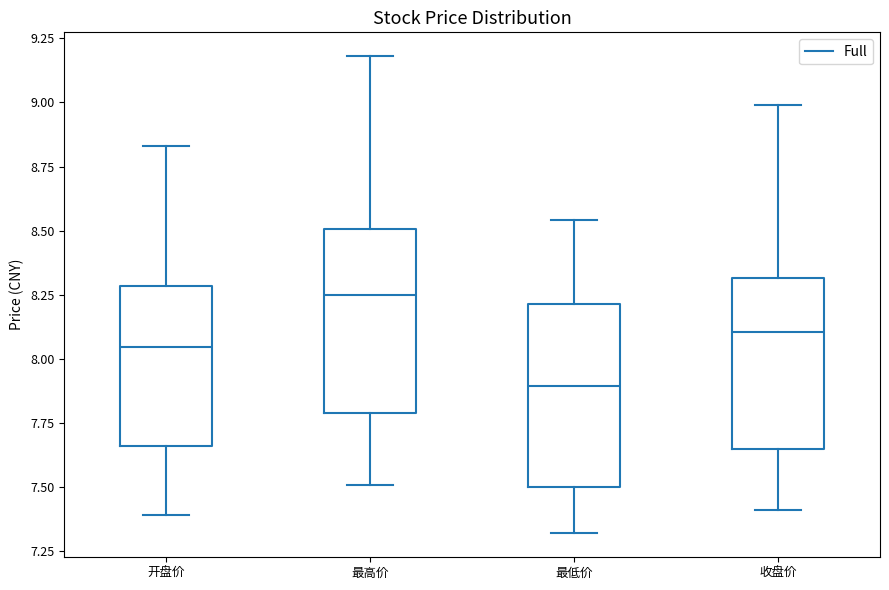

Which box's median line is the highest?

最高价